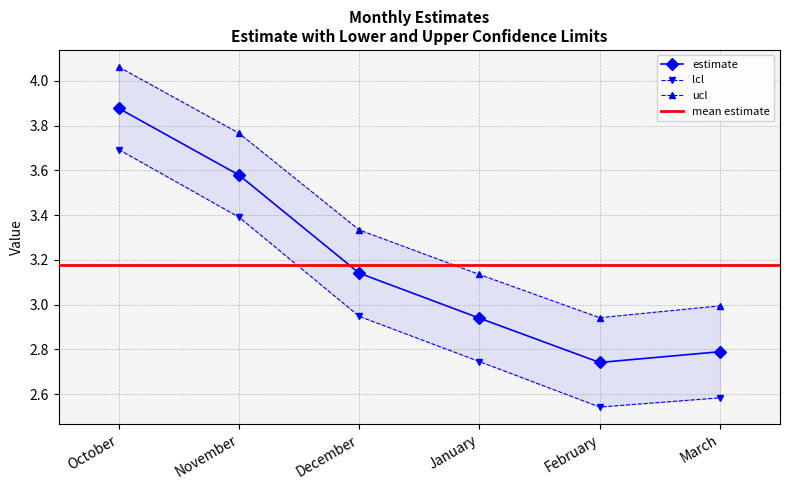

What is the label of the 6th point from the left?

March